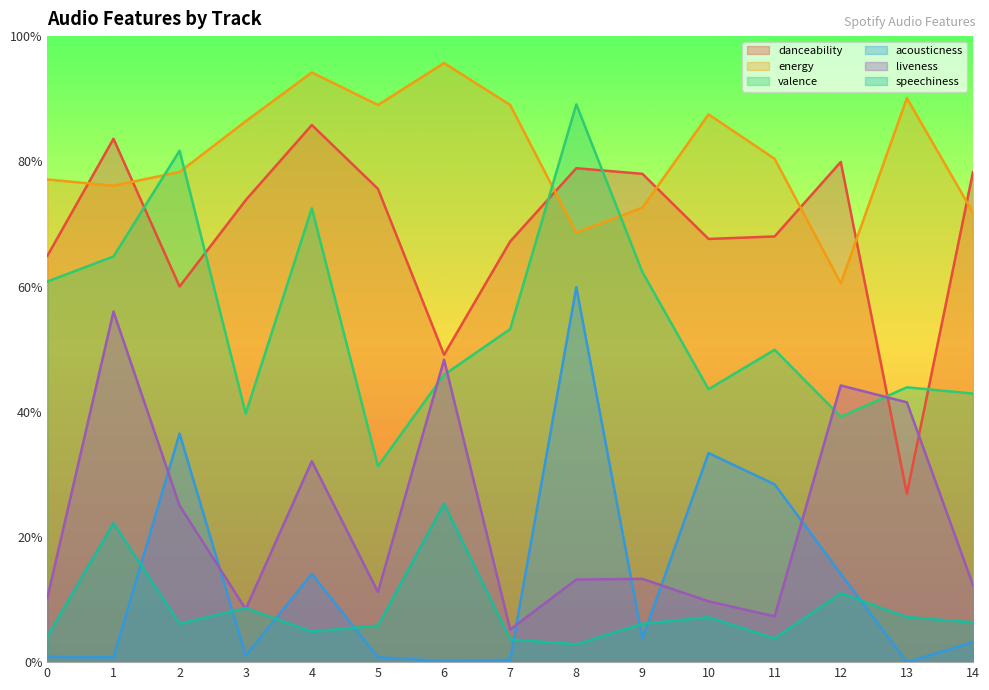

What is the difference between the highest and lowest values at 10?

0.8